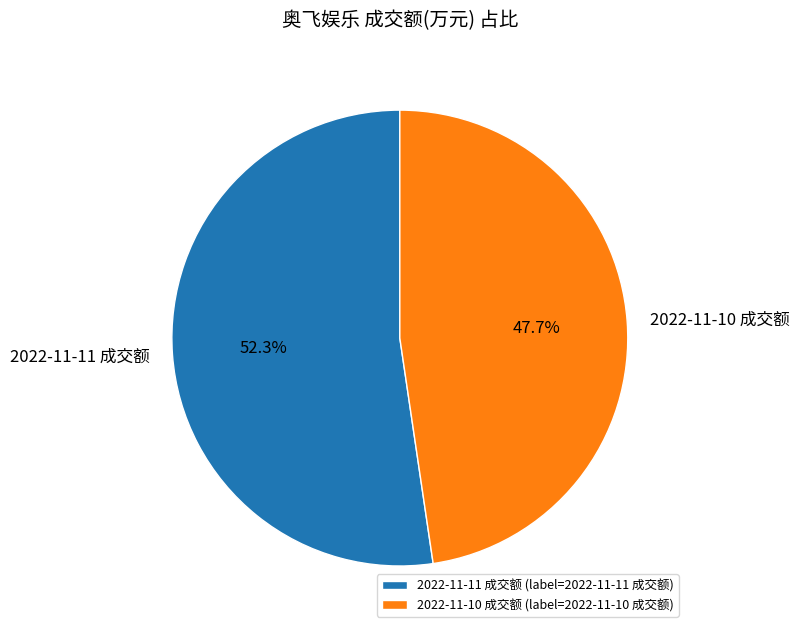

The 2022-11-11 成交额 slice represents 52% of the pie. True or false?

True